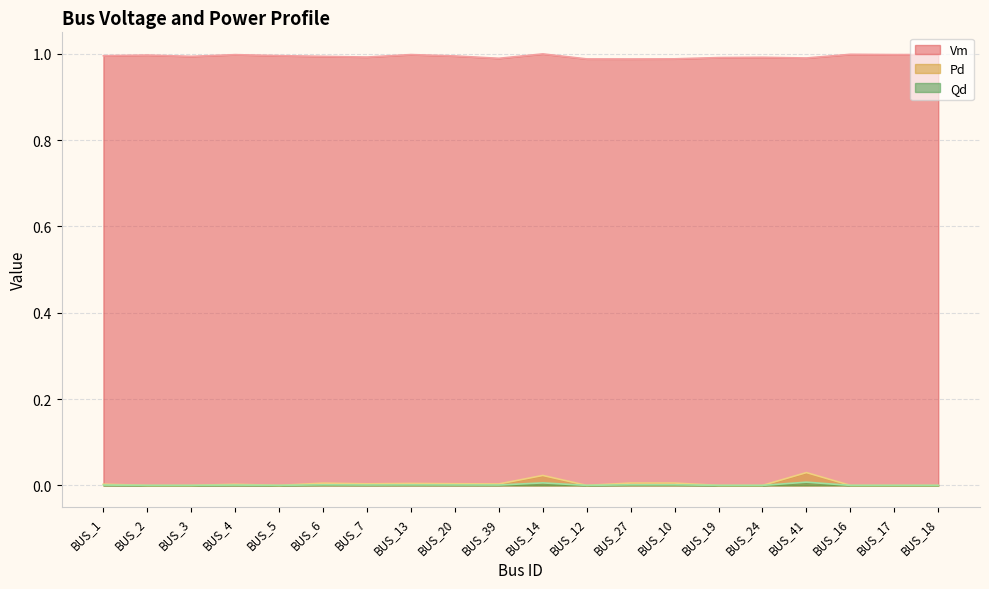

What are all the series names shown in the legend?

Vm, Pd, Qd